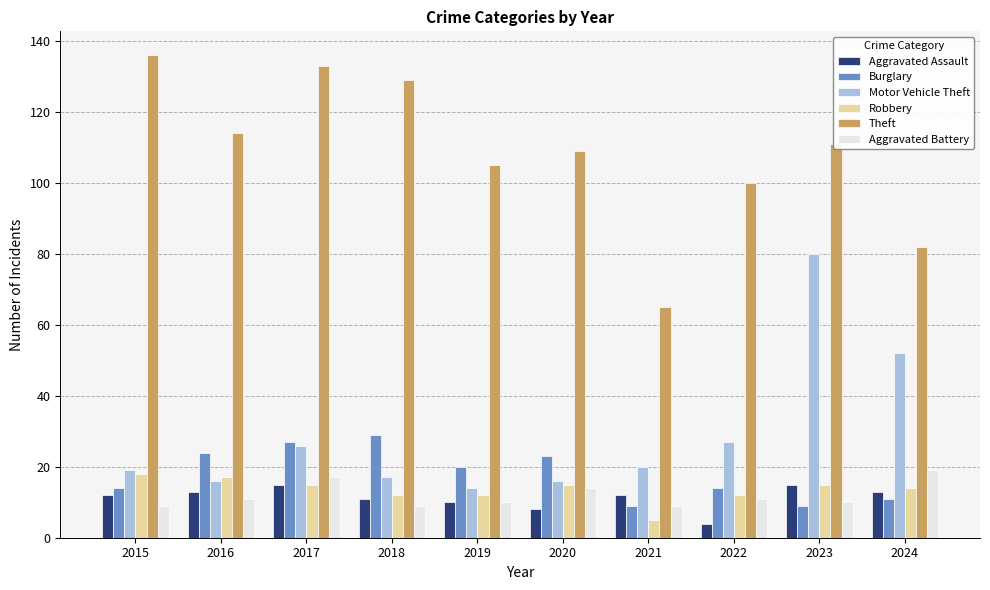

Which series has the largest total across all categories?

Theft